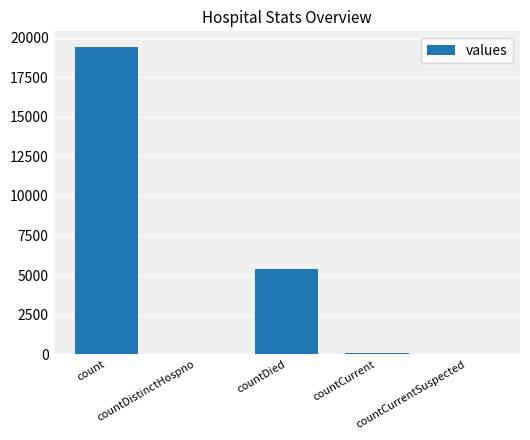

What is the sum of all values?

24875